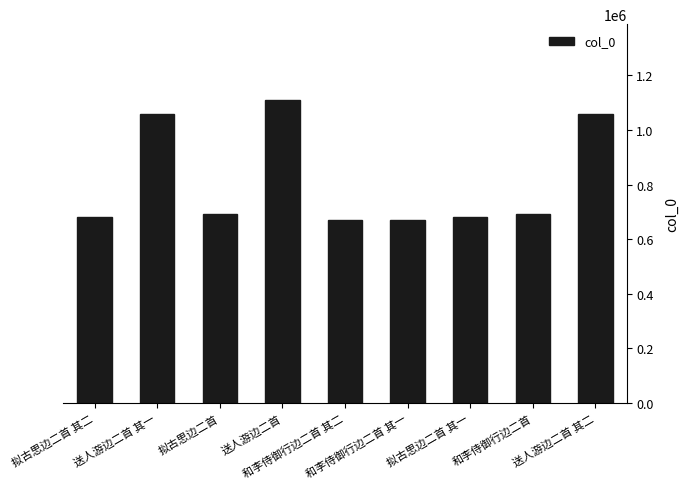

What is the sum of all values?

7307534